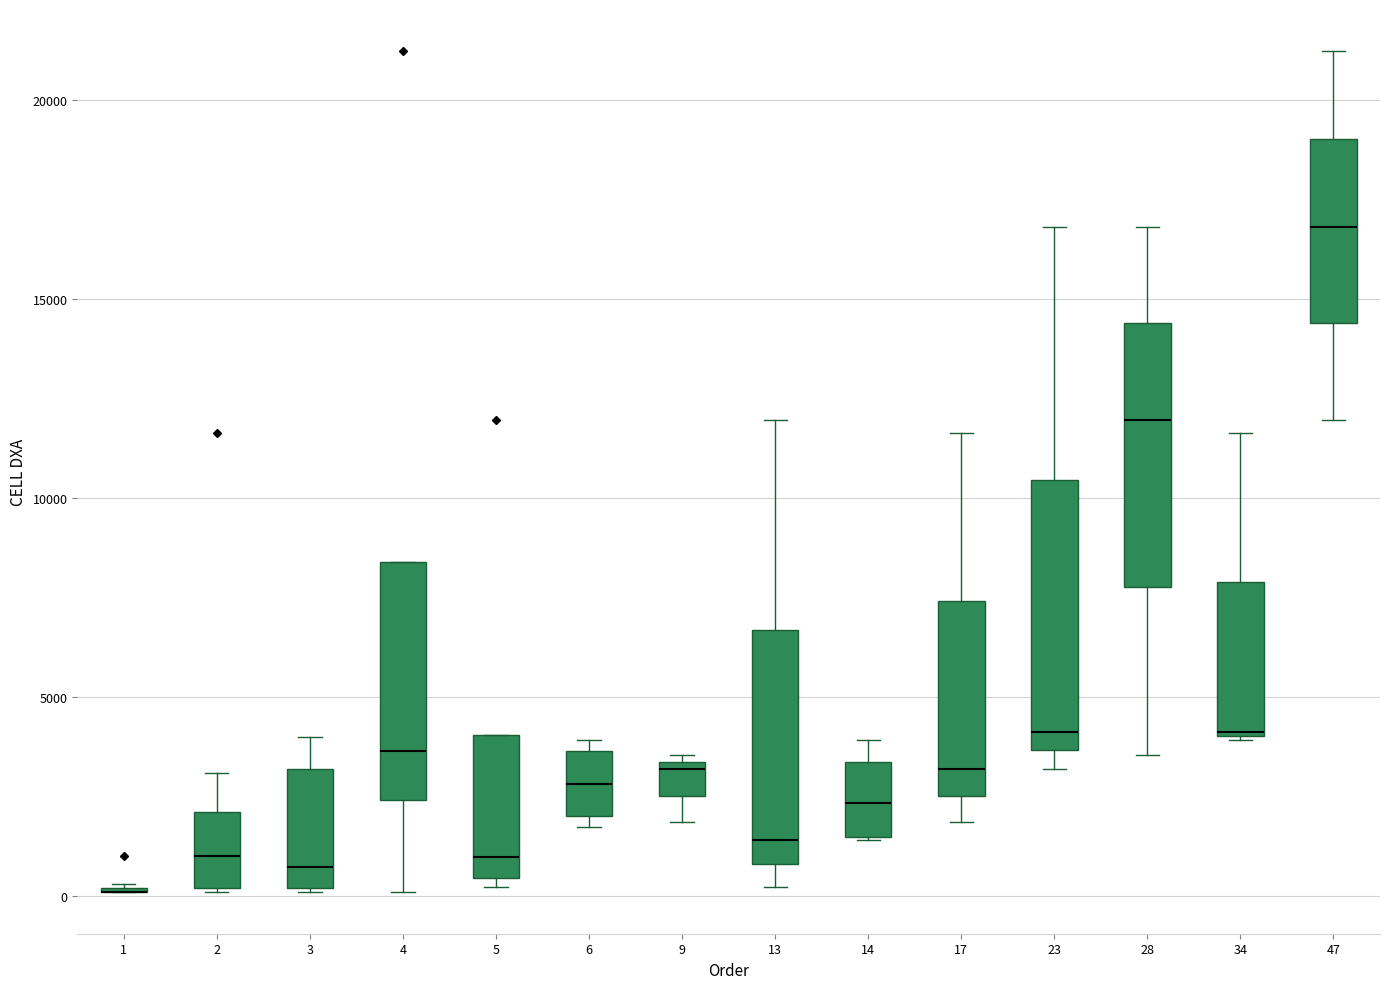

Reading left to right, transcribe this box plot: for each box, give where its median line is, the range the box spans, and where its two whiskers end, as read against the y-axis. The values are not printed on the chart, so give them approximately, as read against the axis.

1: box collapsed to a line at 0, whiskers 0 to 500
2: median 1000, box 0 to 2000, whiskers 0 to 3000
3: median 500, box 0 to 3000, whiskers 0 to 4000
4: median 3500, box 2500 to 8500, whiskers 0 to 8500
5: median 1000, box 500 to 4000, whiskers 0 to 4000
6: median 3000, box 2000 to 3500, whiskers 1500 to 4000
9: median 3000, box 2500 to 3500, whiskers 2000 to 3500 (just above the box's upper edge)
13: median 1500, box 1000 to 6500, whiskers 0 to 12000
14: median 2500, box 1500 to 3500, whiskers 1500 to 4000
17: median 3000, box 2500 to 7500, whiskers 2000 to 11500
23: median 4000, box 3500 to 10500, whiskers 3000 to 17000
28: median 12000, box 8000 to 14500, whiskers 3500 to 17000
34: median 4000, box 4000 to 8000, whiskers 4000 to 11500
47: median 17000, box 14500 to 19000, whiskers 12000 to 21000